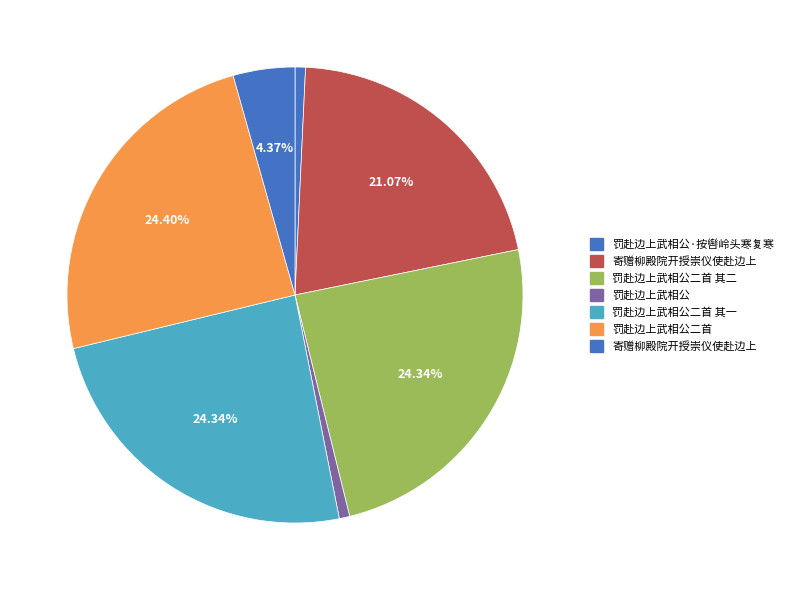

Is there a majority slice in this chart?

No